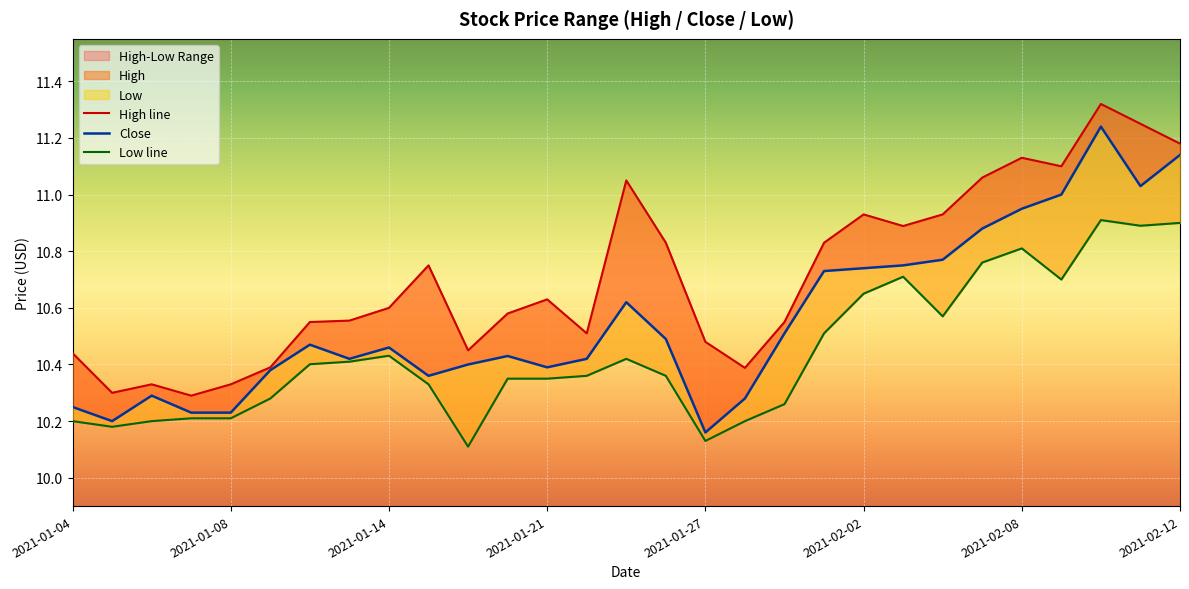

Reading left to right, list all the values displayed in this chart.

High: 2021-01-04=10.4	2021-01-05=10.3	2021-01-06=10.3	2021-01-07=10.3	2021-01-08=10.3	2021-01-11=10.4	2021-01-12=10.6	2021-01-13=10.6	2021-01-14=10.6	2021-01-15=10.8	2021-01-19=10.4	2021-01-20=10.6	2021-01-21=10.6	2021-01-22=10.5	2021-01-25=11.1	2021-01-26=10.8	2021-01-27=10.5	2021-01-28=10.4	2021-01-29=10.6	2021-02-01=10.8	2021-02-02=10.9	2021-02-03=10.9	2021-02-04=10.9	2021-02-05=11.1	2021-02-08=11.1	2021-02-09=11.1	2021-02-10=11.3	2021-02-11=11.2	2021-02-12=11.2
Close: 2021-01-04=10.2	2021-01-05=10.2	2021-01-06=10.3	2021-01-07=10.2	2021-01-08=10.2	2021-01-11=10.4	2021-01-12=10.5	2021-01-13=10.4	2021-01-14=10.5	2021-01-15=10.4	2021-01-19=10.4	2021-01-20=10.4	2021-01-21=10.4	2021-01-22=10.4	2021-01-25=10.6	2021-01-26=10.5	2021-01-27=10.2	2021-01-28=10.3	2021-01-29=10.5	2021-02-01=10.7	2021-02-02=10.7	2021-02-03=10.8	2021-02-04=10.8	2021-02-05=10.9	2021-02-08=10.9	2021-02-09=11.0	2021-02-10=11.2	2021-02-11=11.0	2021-02-12=11.1
Low: 2021-01-04=10.2	2021-01-05=10.2	2021-01-06=10.2	2021-01-07=10.2	2021-01-08=10.2	2021-01-11=10.3	2021-01-12=10.4	2021-01-13=10.4	2021-01-14=10.4	2021-01-15=10.3	2021-01-19=10.1	2021-01-20=10.4	2021-01-21=10.4	2021-01-22=10.4	2021-01-25=10.4	2021-01-26=10.4	2021-01-27=10.1	2021-01-28=10.2	2021-01-29=10.3	2021-02-01=10.5	2021-02-02=10.6	2021-02-03=10.7	2021-02-04=10.6	2021-02-05=10.8	2021-02-08=10.8	2021-02-09=10.7	2021-02-10=10.9	2021-02-11=10.9	2021-02-12=10.9